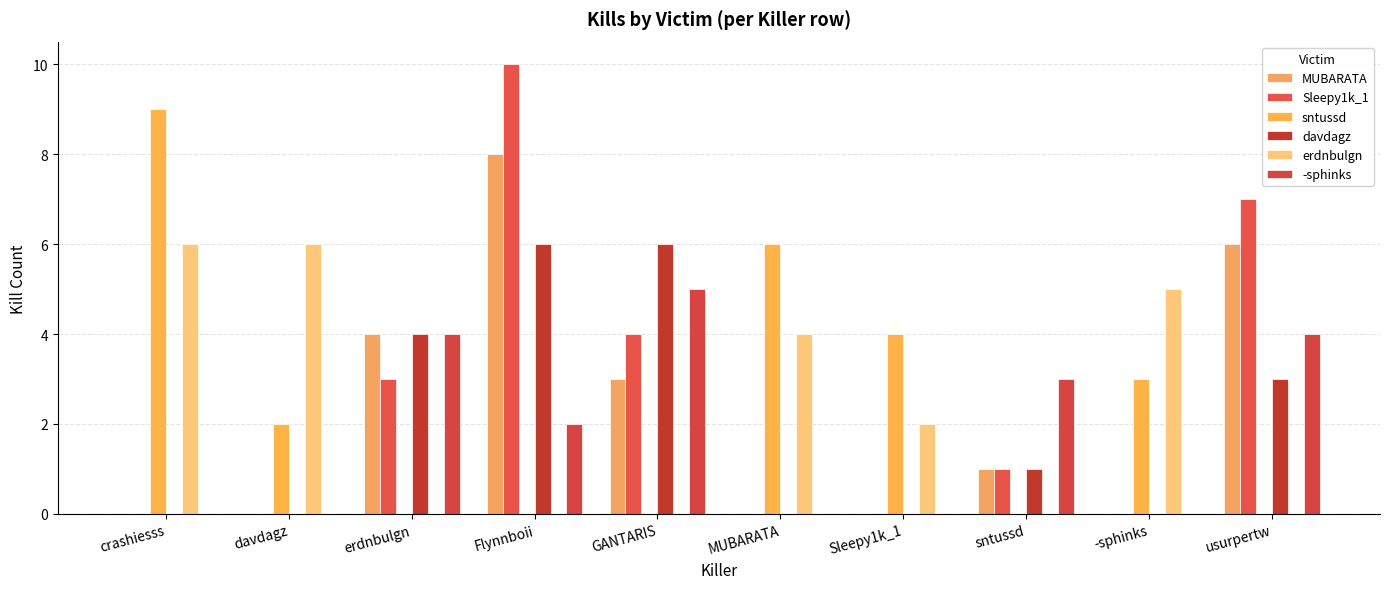

The MUBARATA series shows 0 at Sleepy1k_1. True or false?

True